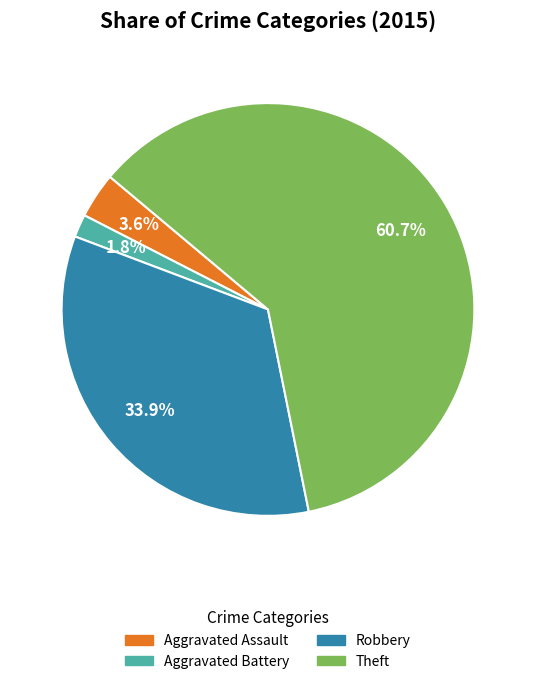

Count the number of slices in the pie.

4